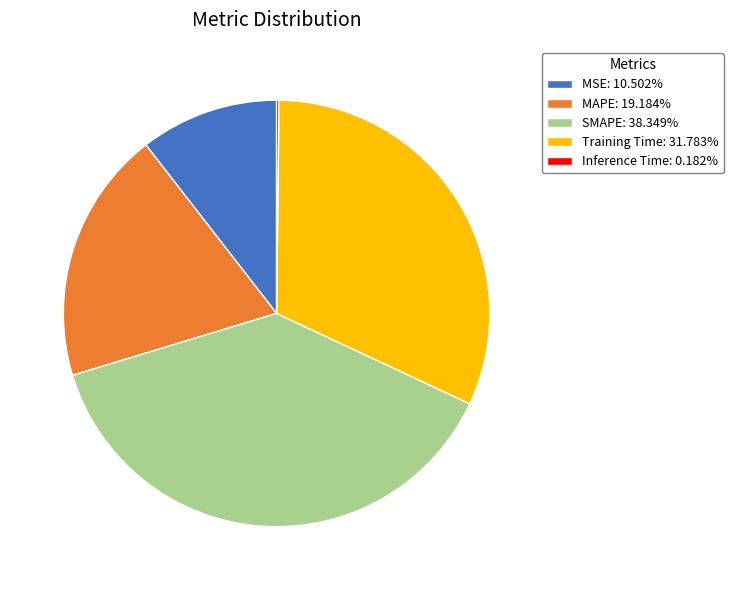

Do MSE: 10.502% and SMAPE: 38.349% together represent more than half of the pie?

No